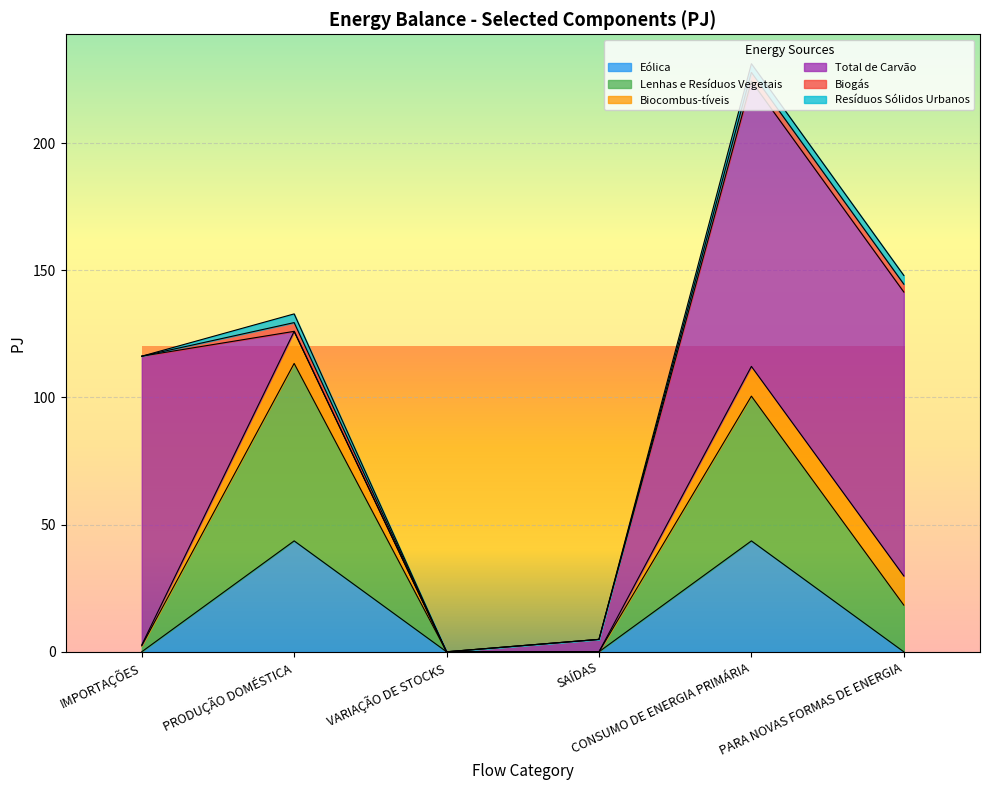

Reading left to right, list all the values displayed in this chart.

Eólica: IMPORTAÇÕES=0.0	PRODUÇÃO DOMÉSTICA=43.6	VARIAÇÃO DE STOCKS=0.0	SAÍDAS=0.0	CONSUMO DE ENERGIA PRIMÁRIA=43.6	PARA NOVAS FORMAS DE ENERGIA=0.0
Lenhas e Resíduos Vegetais: IMPORTAÇÕES=2.4	PRODUÇÃO DOMÉSTICA=69.8	VARIAÇÃO DE STOCKS=0.0	SAÍDAS=0.0	CONSUMO DE ENERGIA PRIMÁRIA=56.9	PARA NOVAS FORMAS DE ENERGIA=18.3
Biocombus-tíveis: IMPORTAÇÕES=0.3	PRODUÇÃO DOMÉSTICA=12.6	VARIAÇÃO DE STOCKS=0.0	SAÍDAS=0.0	CONSUMO DE ENERGIA PRIMÁRIA=11.7	PARA NOVAS FORMAS DE ENERGIA=11.5
Total de Carvão: IMPORTAÇÕES=113.5	PRODUÇÃO DOMÉSTICA=0.0	VARIAÇÃO DE STOCKS=-3.5	SAÍDAS=4.9	CONSUMO DE ENERGIA PRIMÁRIA=112.2	PARA NOVAS FORMAS DE ENERGIA=111.7
Biogás: IMPORTAÇÕES=0.0	PRODUÇÃO DOMÉSTICA=3.4	VARIAÇÃO DE STOCKS=0.0	SAÍDAS=0.0	CONSUMO DE ENERGIA PRIMÁRIA=3.4	PARA NOVAS FORMAS DE ENERGIA=3.1
Resíduos Sólidos Urbanos: IMPORTAÇÕES=0.0	PRODUÇÃO DOMÉSTICA=3.4	VARIAÇÃO DE STOCKS=0.0	SAÍDAS=0.0	CONSUMO DE ENERGIA PRIMÁRIA=3.4	PARA NOVAS FORMAS DE ENERGIA=3.4